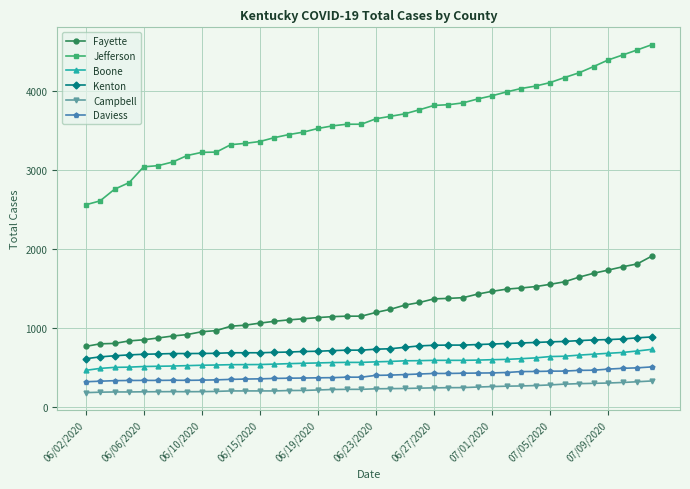

What is the difference between the maximum and second lowest values in the Jefferson series?

1976